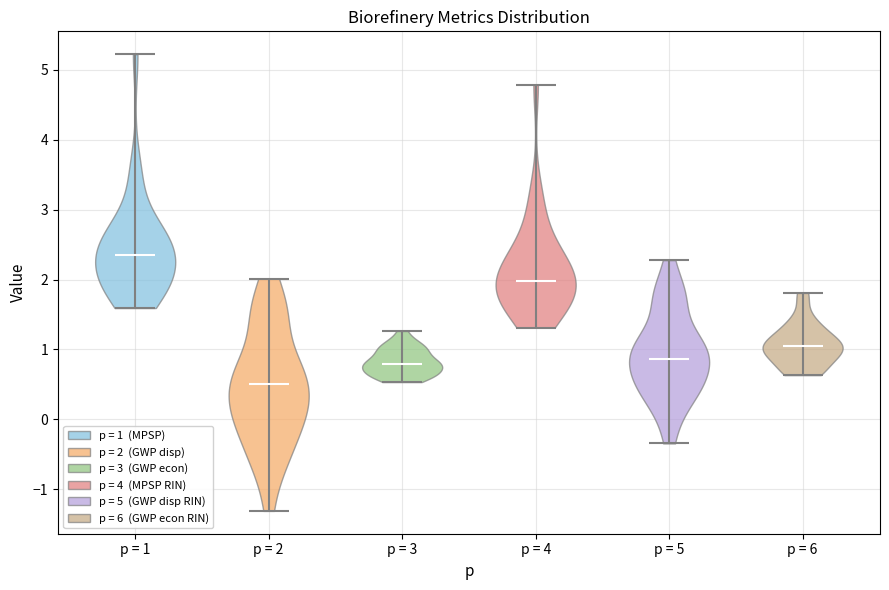

Where does the median line of the violin for p = 4 sit on the y-axis? The values are not printed on the chart, so give them approximately, as read against the axis.

2.0